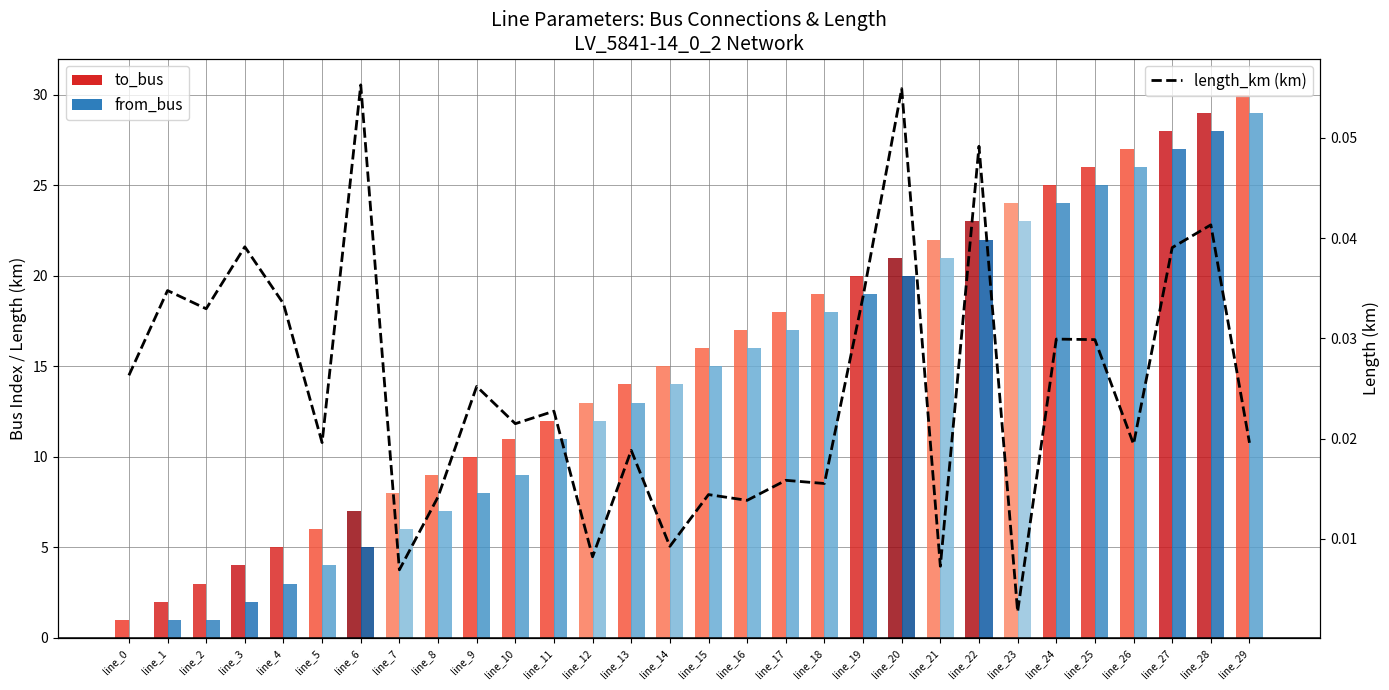

List the labels in order of value, smallest first.

line_23, line_7, line_21, line_12, line_14, line_16, line_8, line_15, line_18, line_17, line_13, line_26, line_29, line_5, line_10, line_11, line_9, line_0, line_25, line_24, line_2, line_4, line_19, line_1, line_27, line_3, line_28, line_22, line_20, line_6